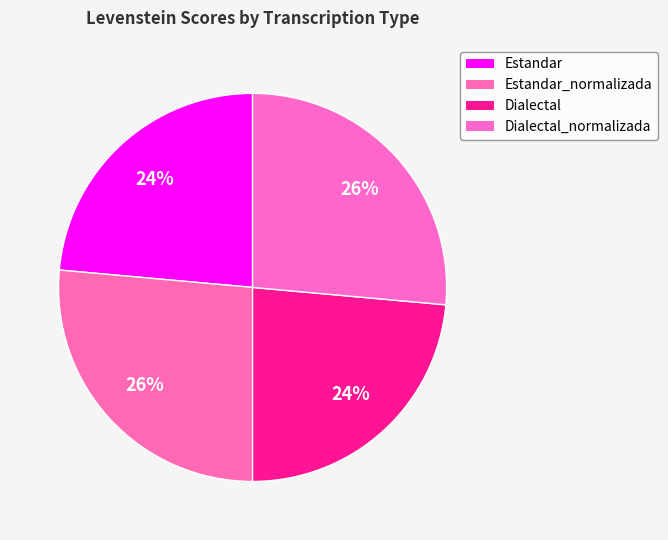

Do Estandar and Dialectal together represent more than half of the pie?

No